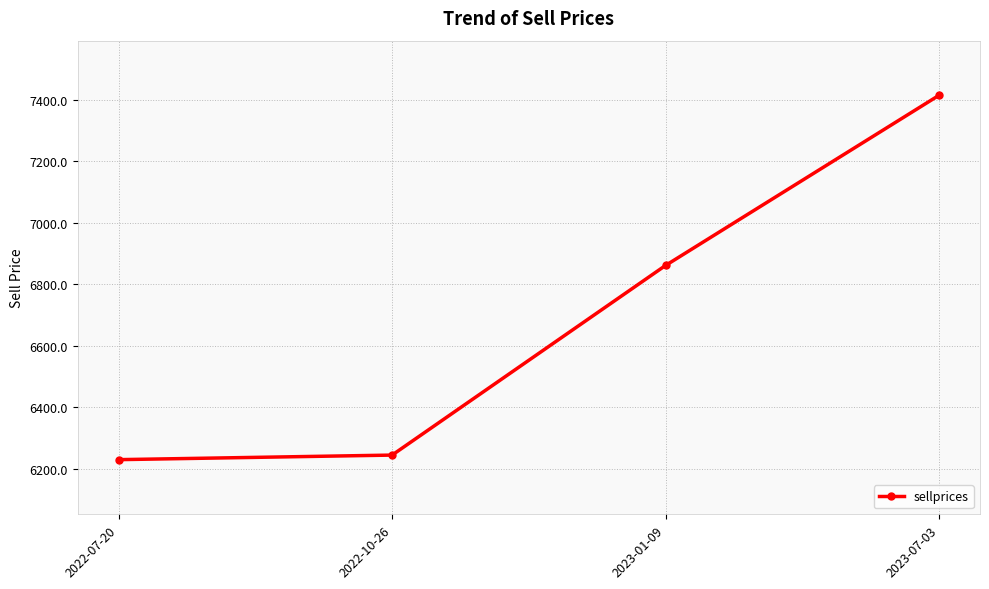

What is the sum of all values?

26751.2